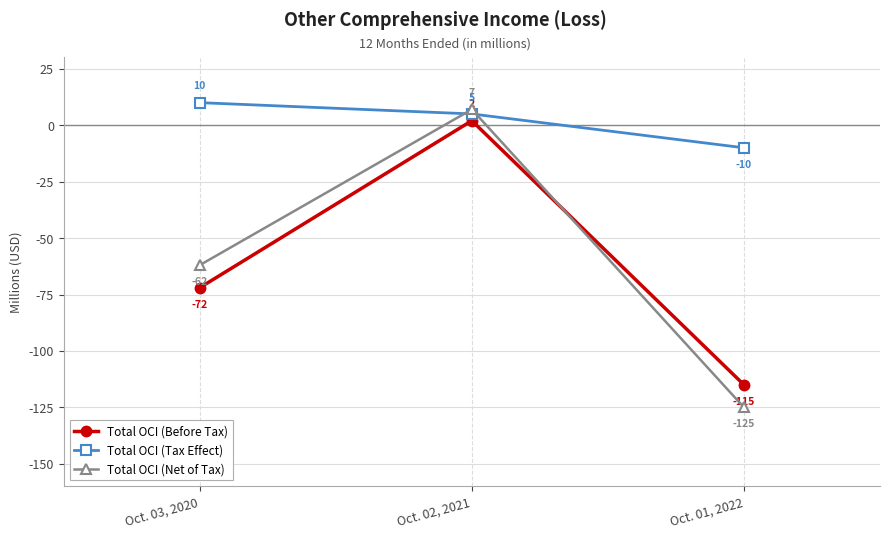

Is the value of Total OCI (Tax Effect) at Oct. 01, 2022 greater than the value of Total OCI (Net of Tax) at Oct. 02, 2021?

No